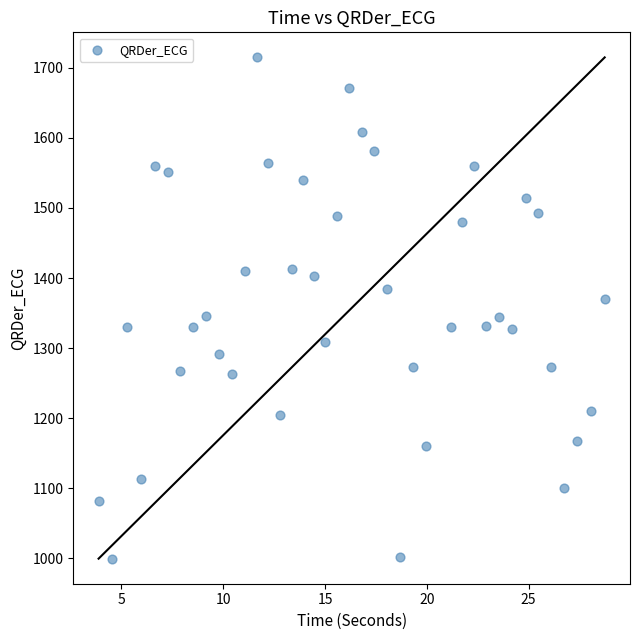

What is the range of X values (max minus min)?

24.9